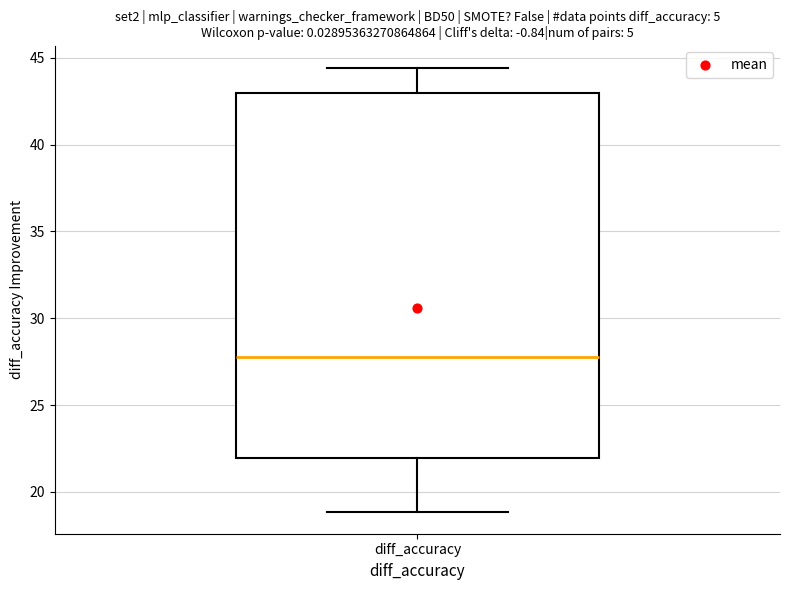

Transcribe this box plot: give where the median line is, the range the box spans, and where the two whiskers end, as read against the y-axis. The values are not printed on the chart, so give them approximately, as read against the axis.

median 28.0, box 22.0 to 43.0, whiskers 19.0 to 44.5